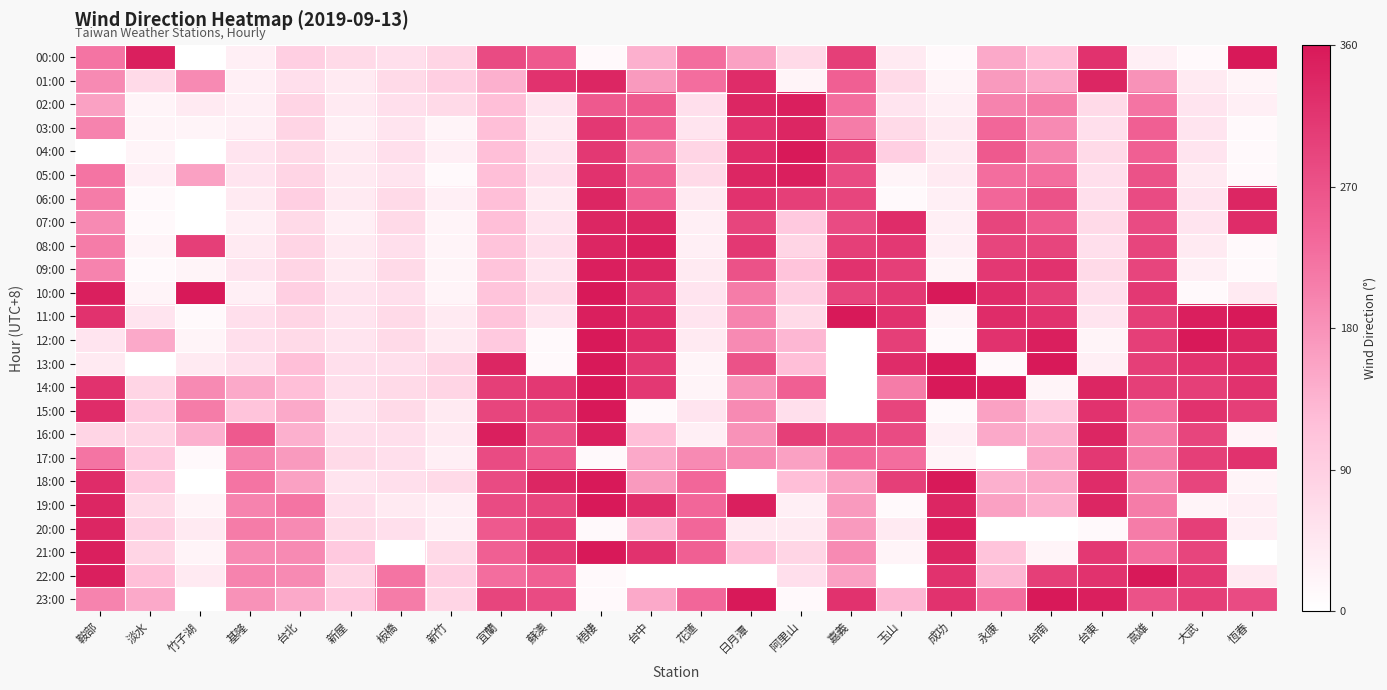

Is the value of 05:00 at 日月潭 greater than the value of 23:00 at 阿里山?

Yes